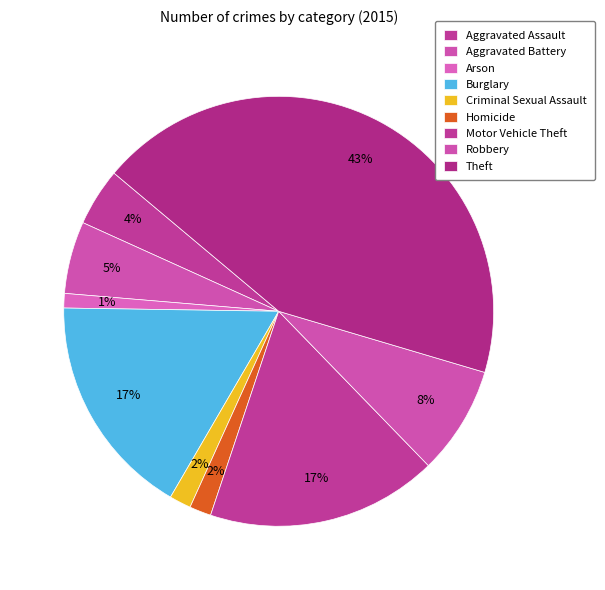

What percentage is NOT represented by Theft?

56.5%